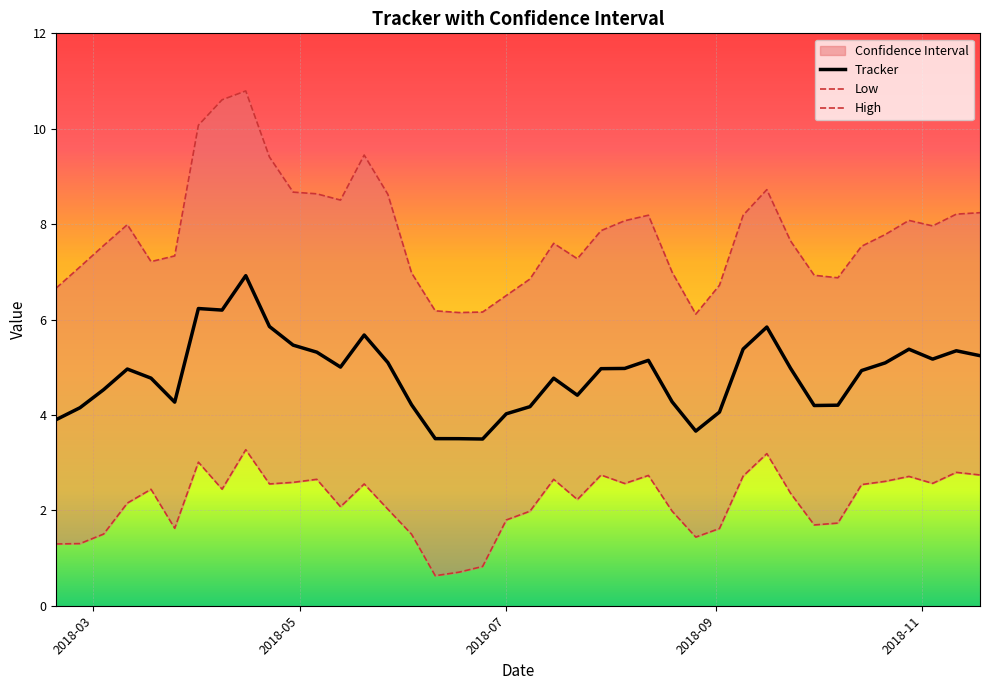

What is the maximum value for Tracker?

6.9